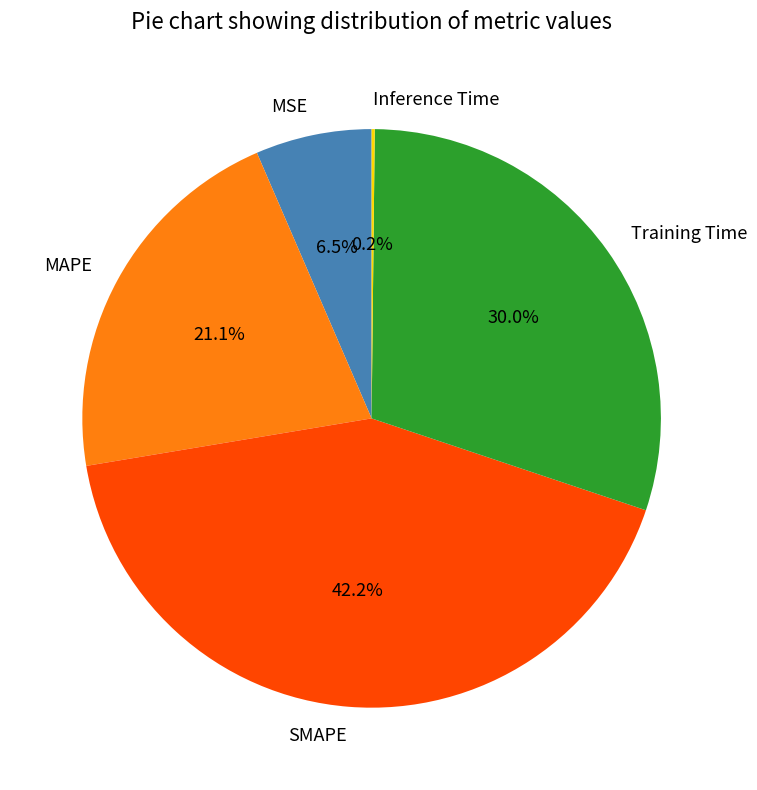

Is it true that MAPE is 8% of the pie?

False